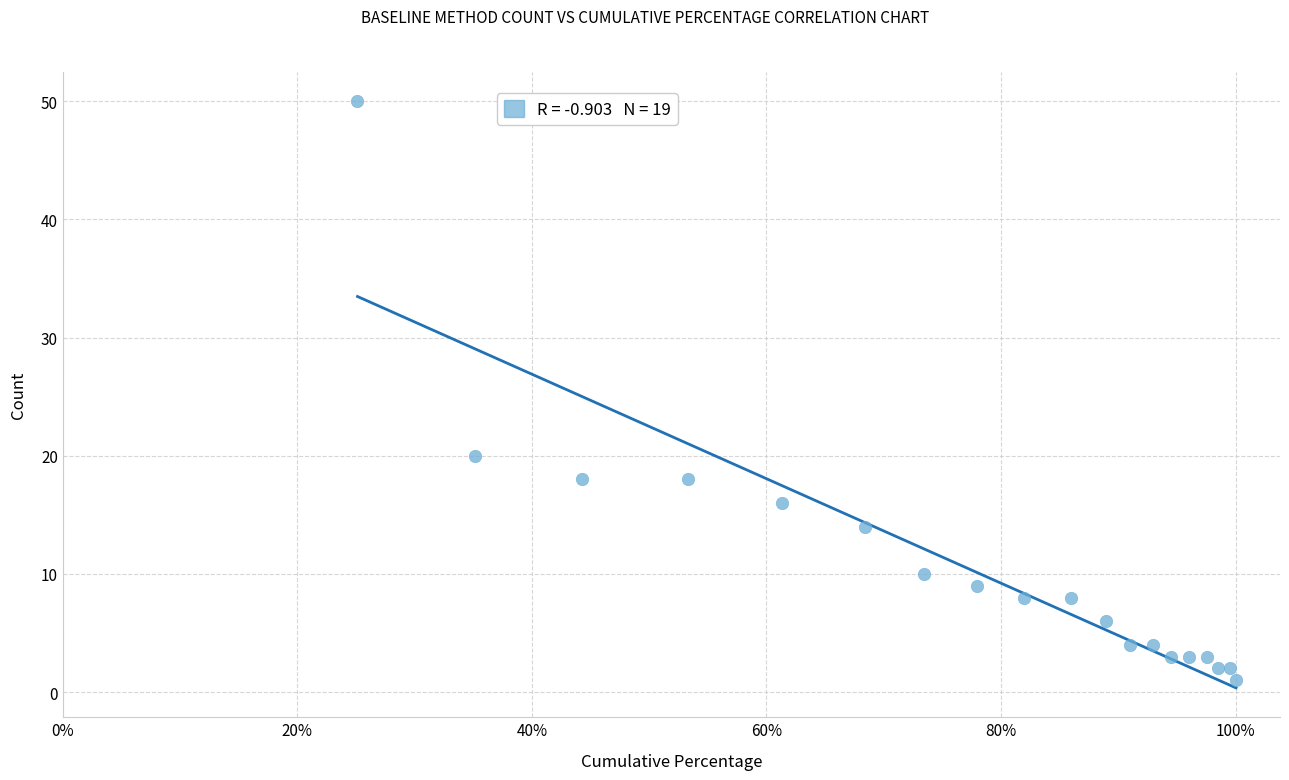

What Y value in the scatter plot is closest to 25?

20